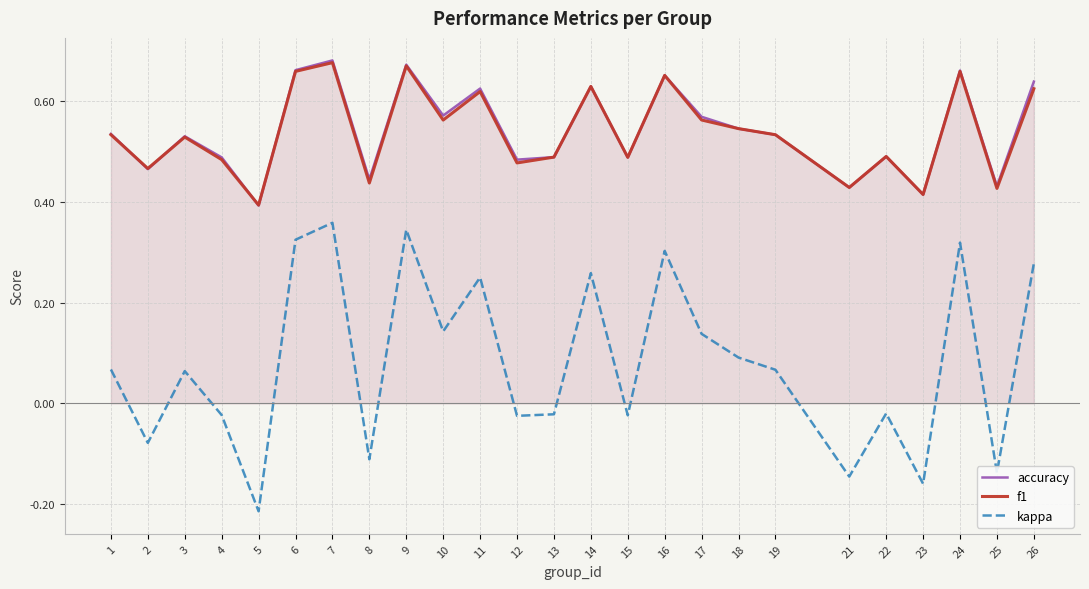

What is the sum of the accuracy values at 16 and 7?

1.3